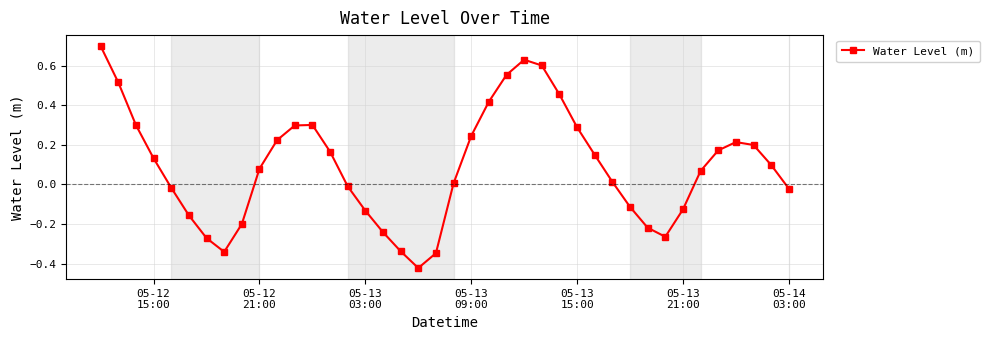

What is the greatest value displayed?

0.7